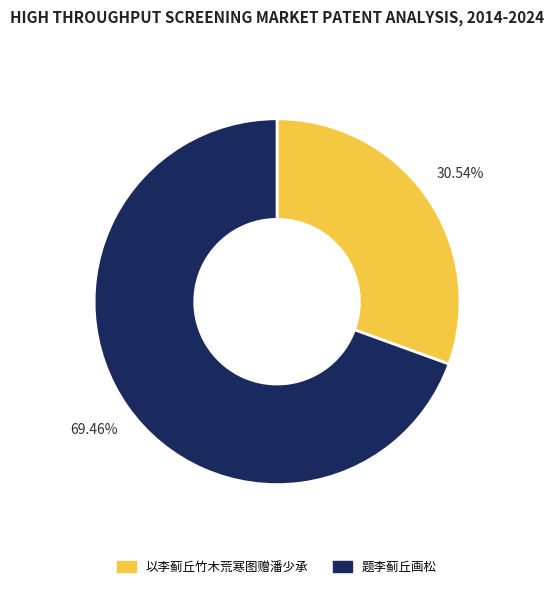

To the nearest percent, what is the difference between the largest and smallest slice percentages?

39%